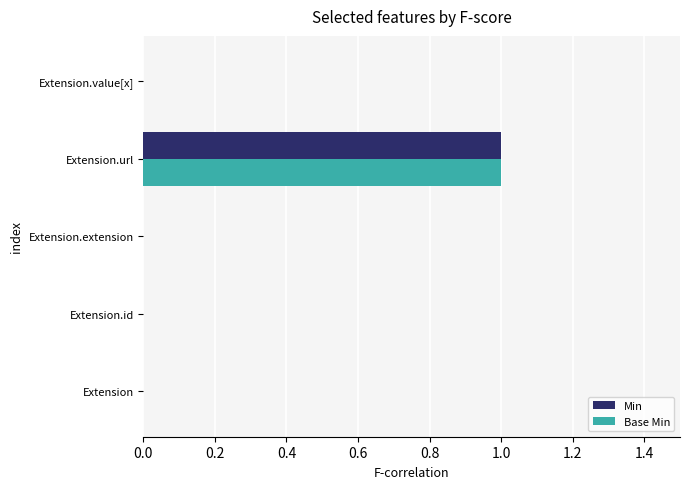

What is the maximum value for Min?

1